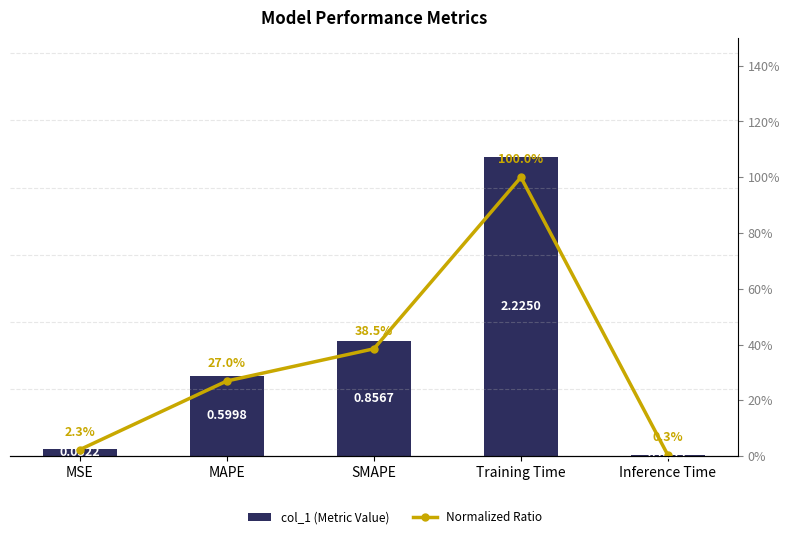

What is the label of the 5th bar from the left?

Inference Time